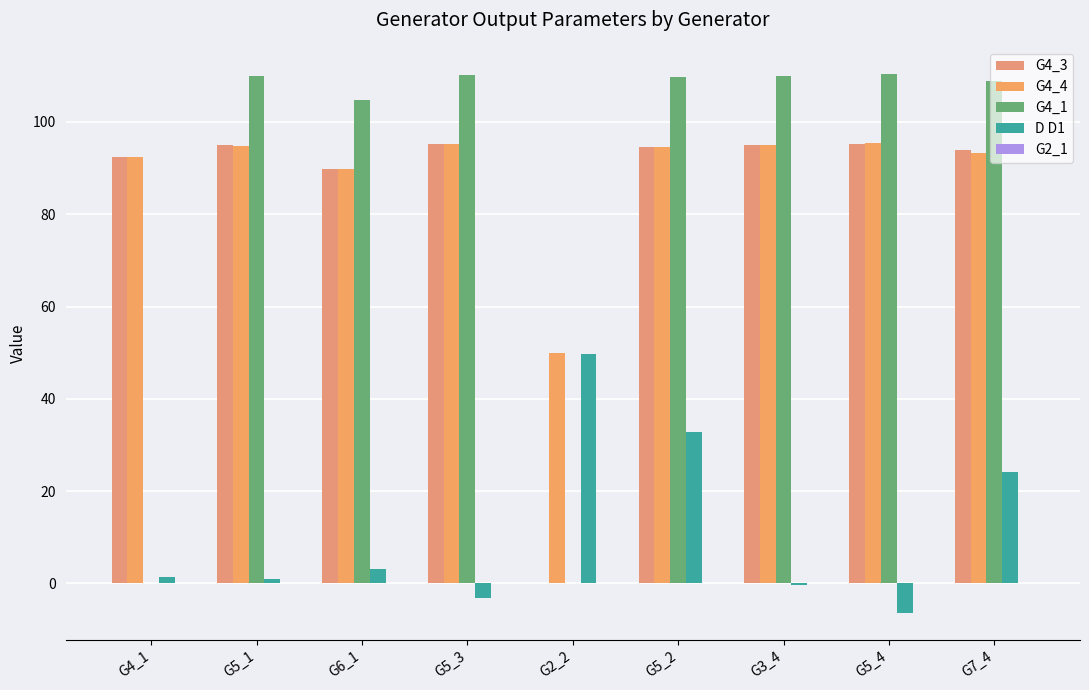

Rank the categories by D D1 value from highest to lowest.

G2_2, G5_2, G7_4, G6_1, G4_1, G5_1, G3_4, G5_3, G5_4